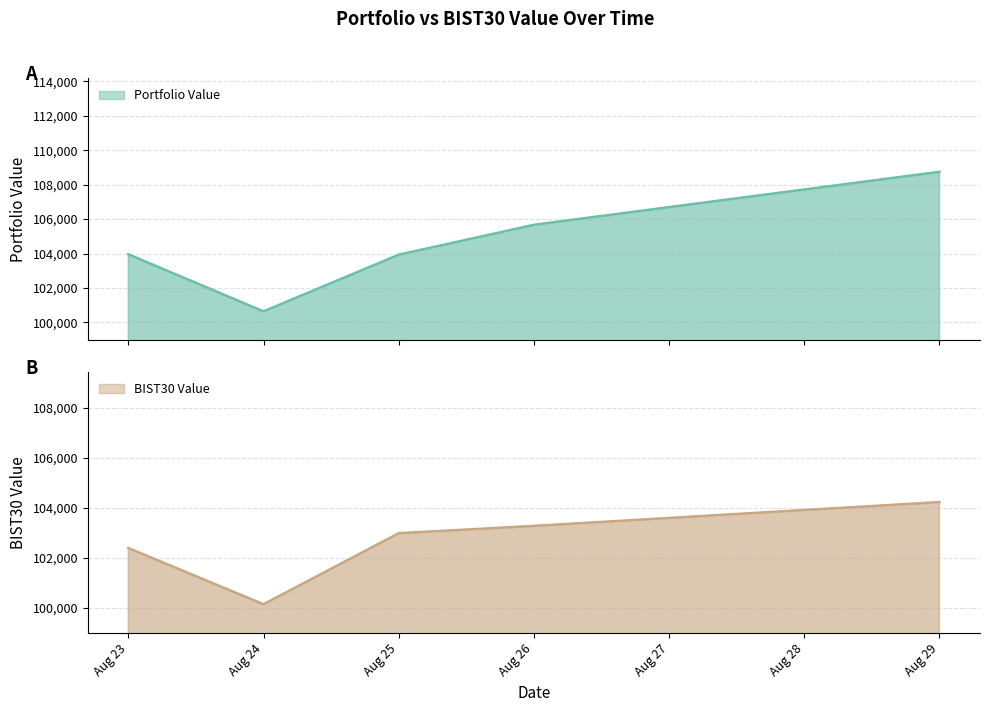

At which category is the sum across all series the highest?

Aug 29